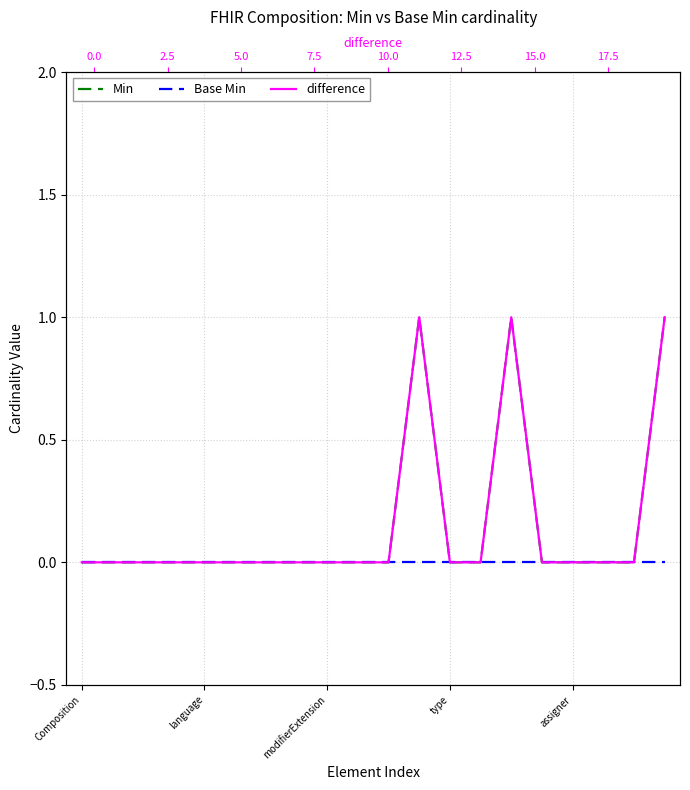

Where is difference (top) nearest to the value 0?

Composition